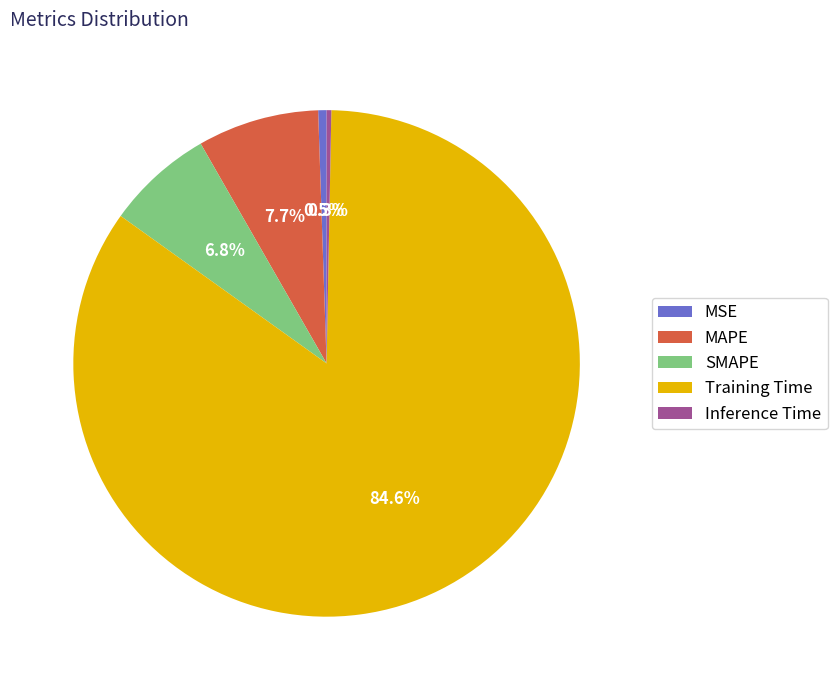

Which category has the biggest portion of the pie?

Training Time